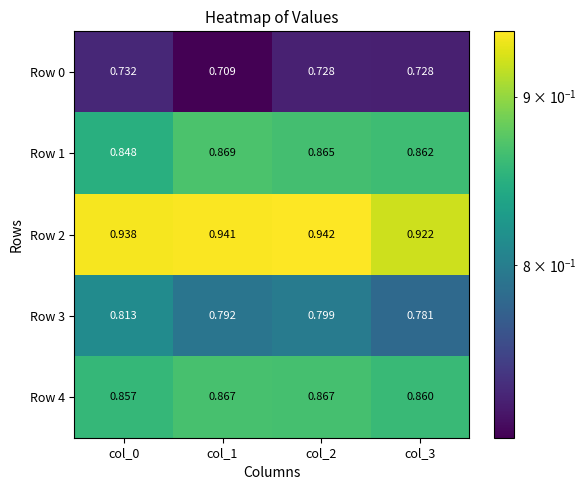

Which series has the largest total across all categories?

Row 2